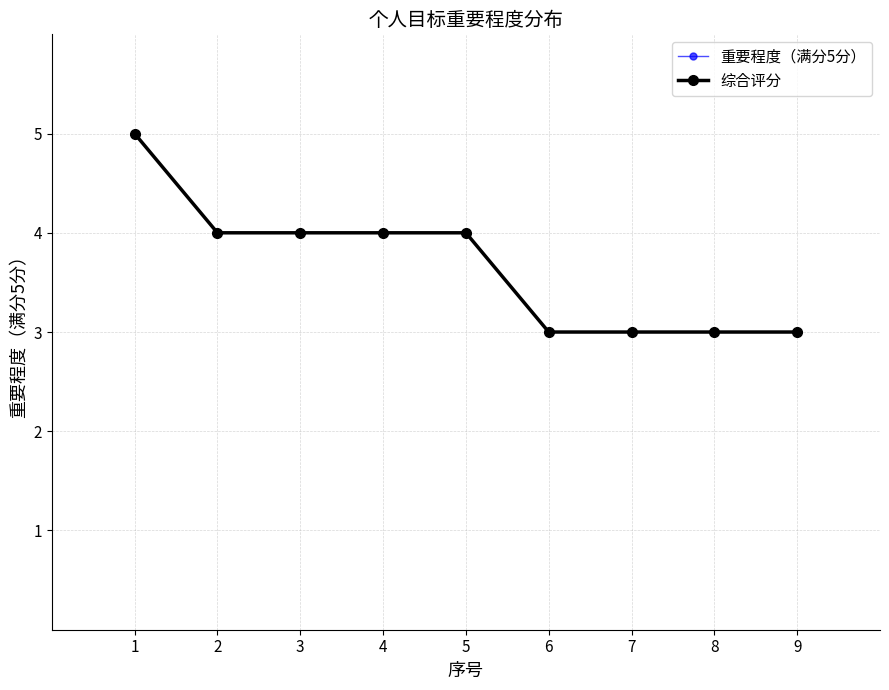

Which series changed the most between 6 and 9?

重要程度（满分5分）